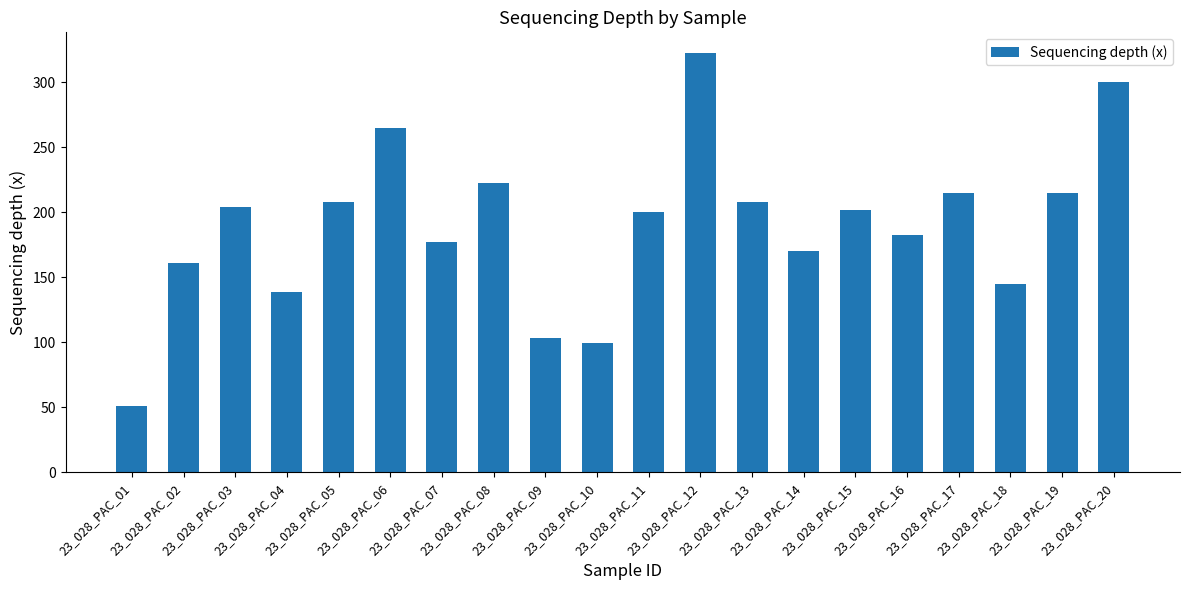

What is the value of the 2nd bar from the left?

161.1